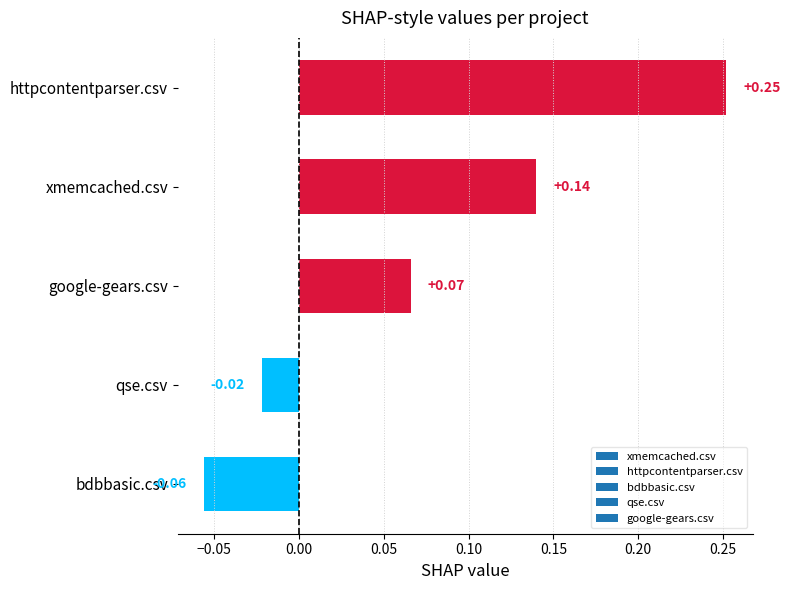

Rank the categories by value from lowest to highest.

bdbbasic.csv, qse.csv, google-gears.csv, xmemcached.csv, httpcontentparser.csv